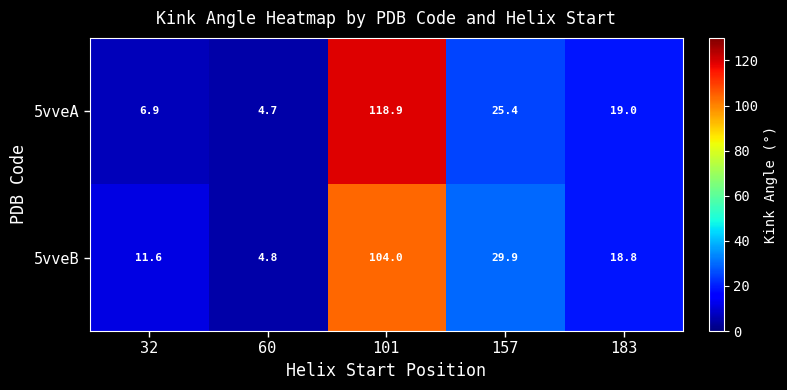

What is the difference between the 5vveB values at 101 and 32?

92.4